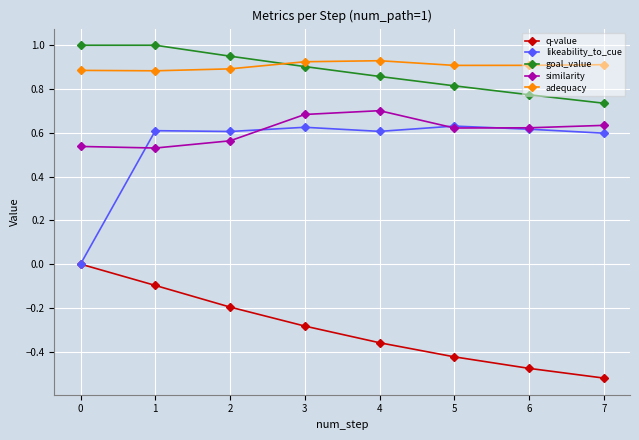

Rank the series by their maximum value, from lowest to highest.

q-value, likeability_to_cue, similarity, adequacy, goal_value